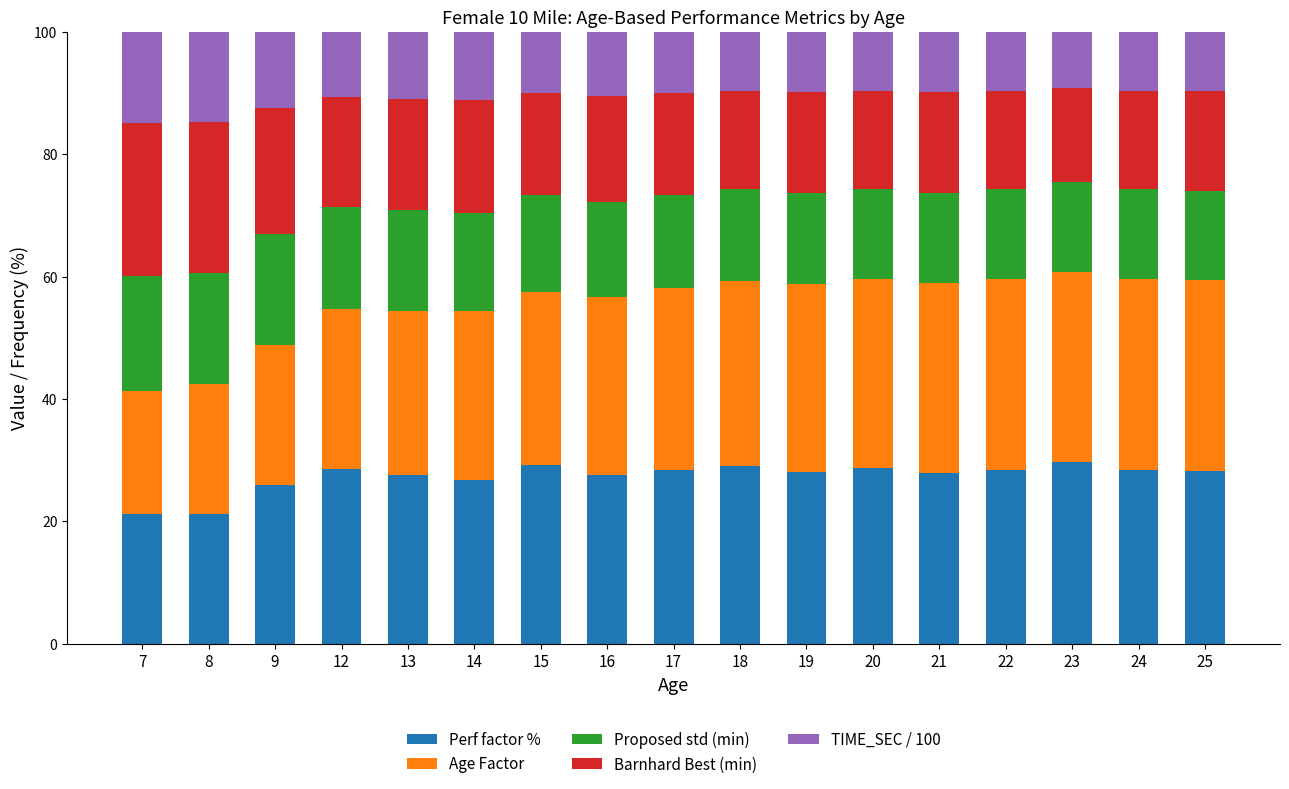

What is the sum of all Perf factor % values?

465.3